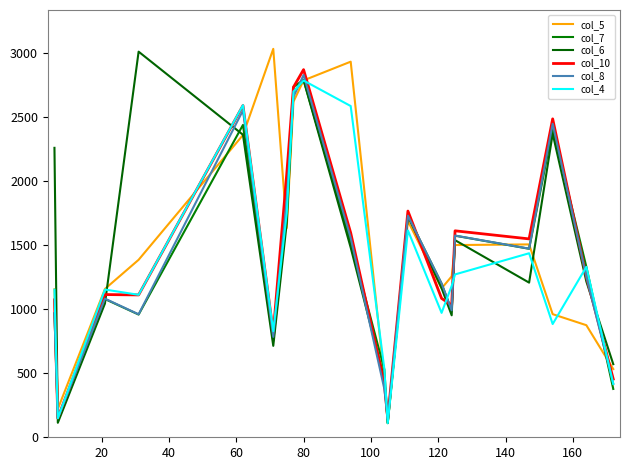

What is the difference between the second highest and minimum values in the col_6 series?

2674